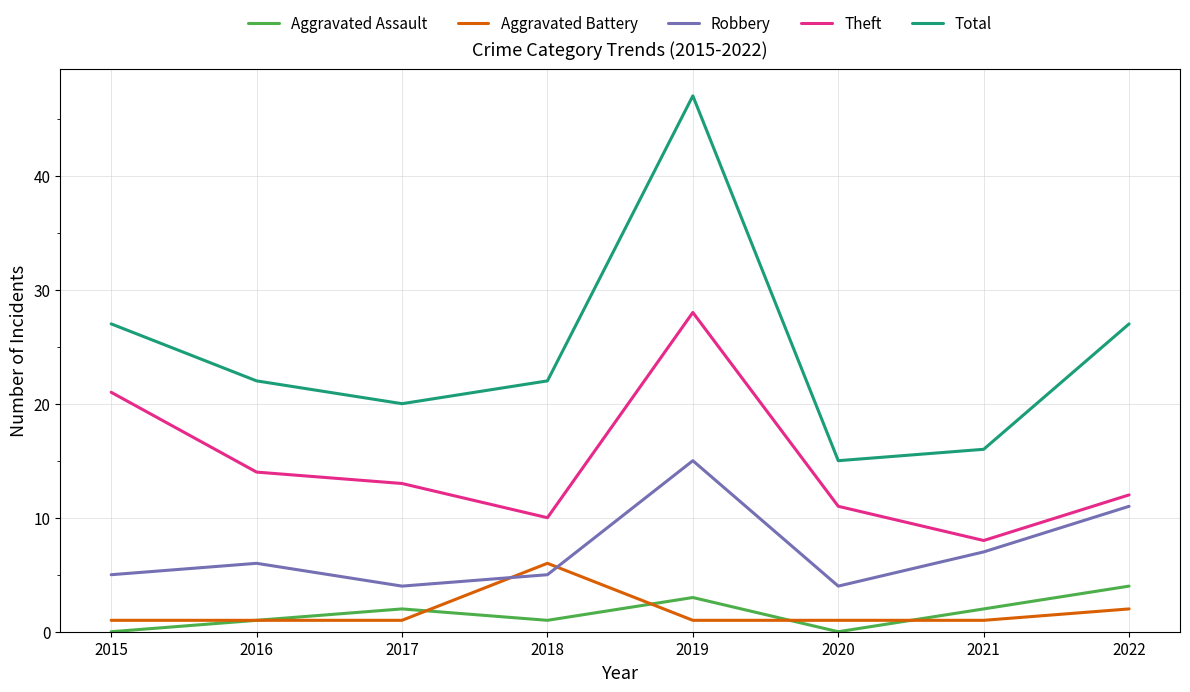

True or false: Aggravated Assault and Total intersect in this chart.

False